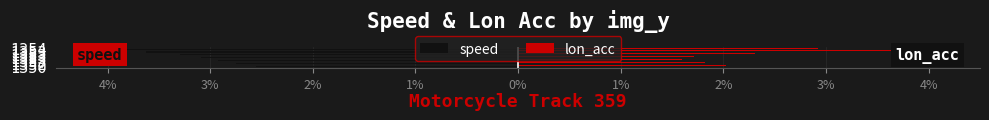

What are all the series names shown in the legend?

speed, lon_acc